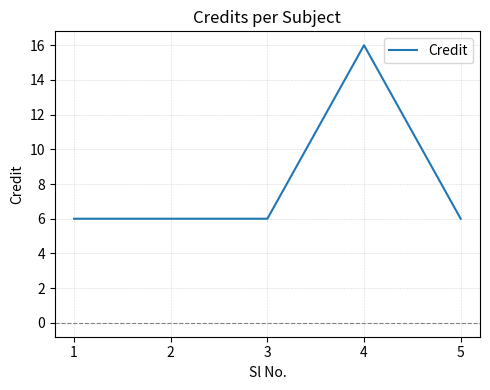

What is the maximum value shown in the chart?

16